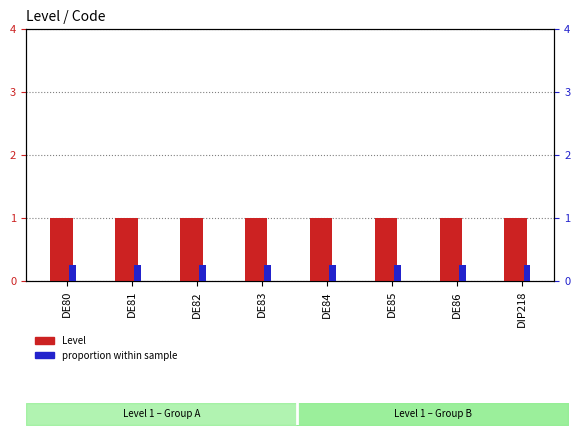

The Level series shows 1.4 at DE82. True or false?

False